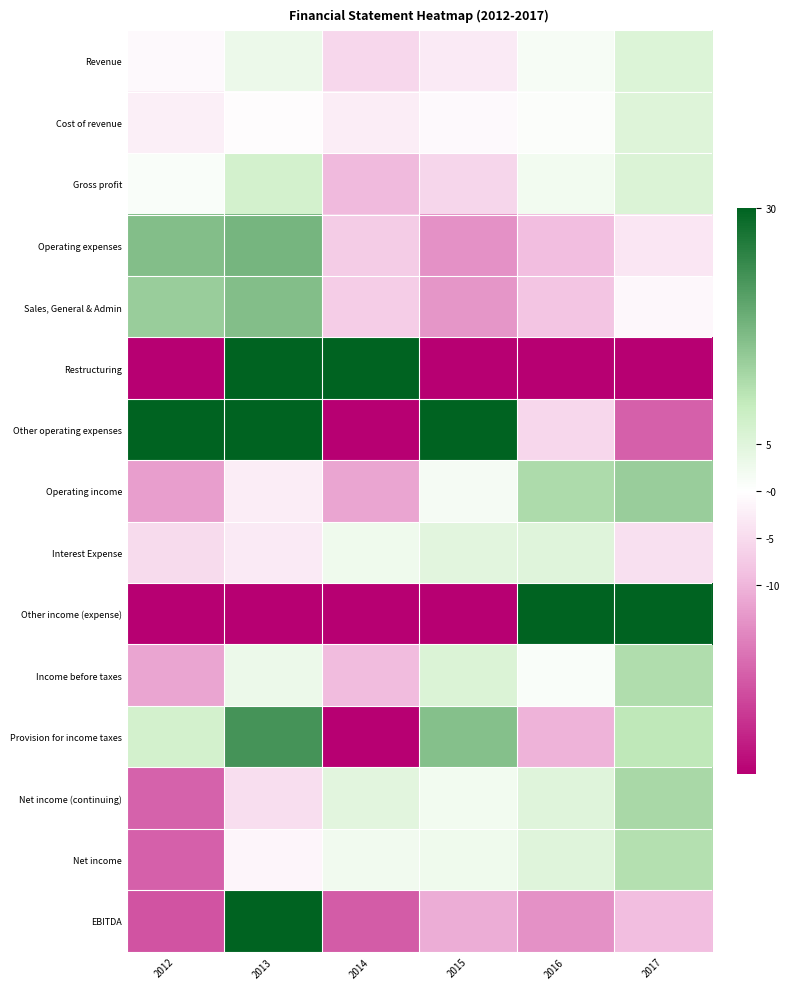

How many distinct data groups are displayed?

15